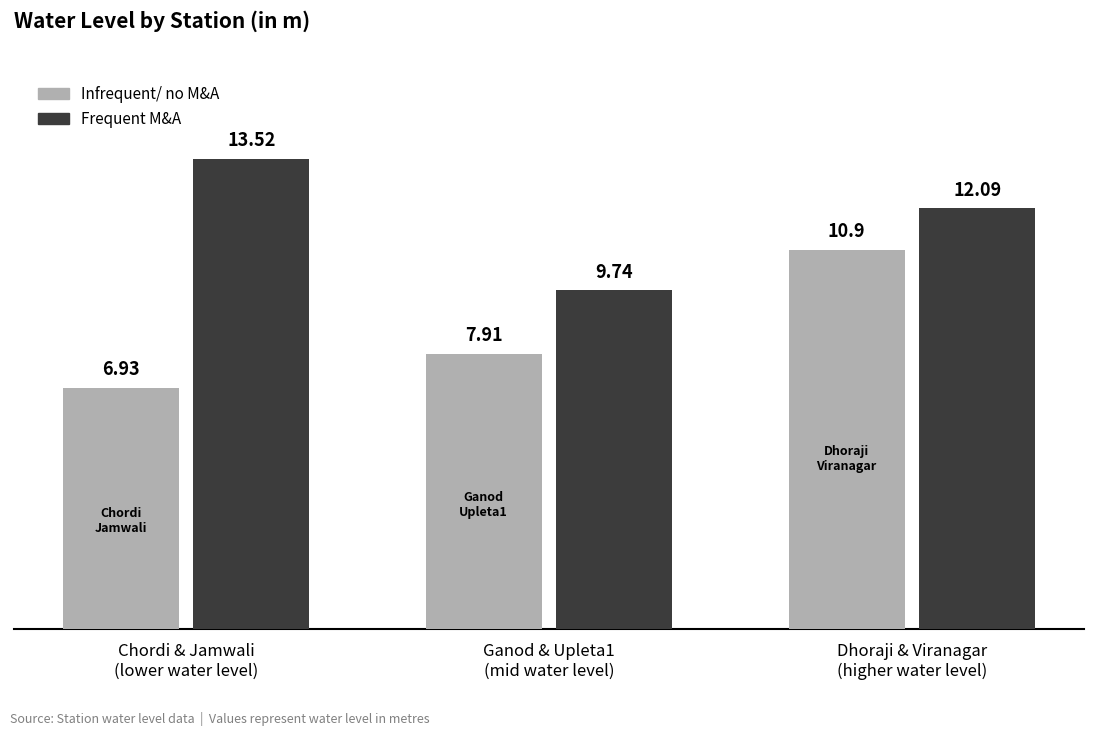

Rank the series by their maximum value, from lowest to highest.

Infrequent/ no M&A, Frequent M&A